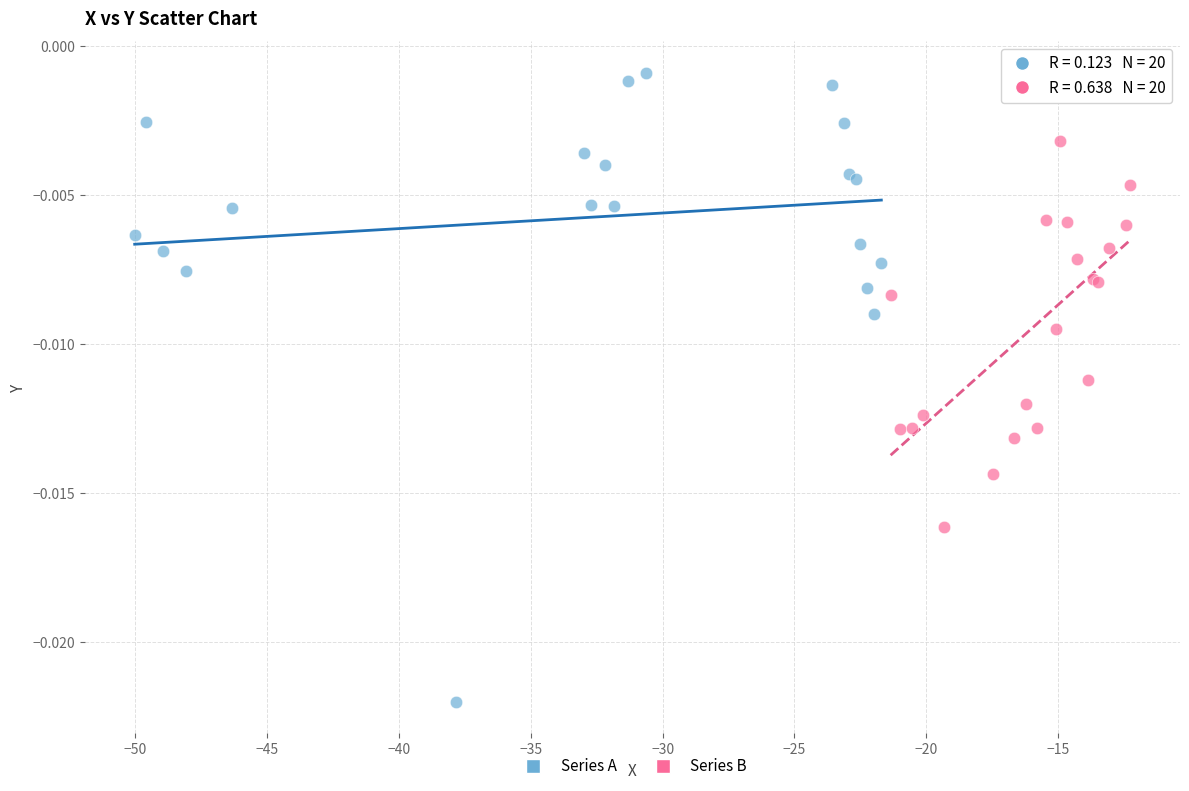

Which series has the widest spread of Y values?

Series A